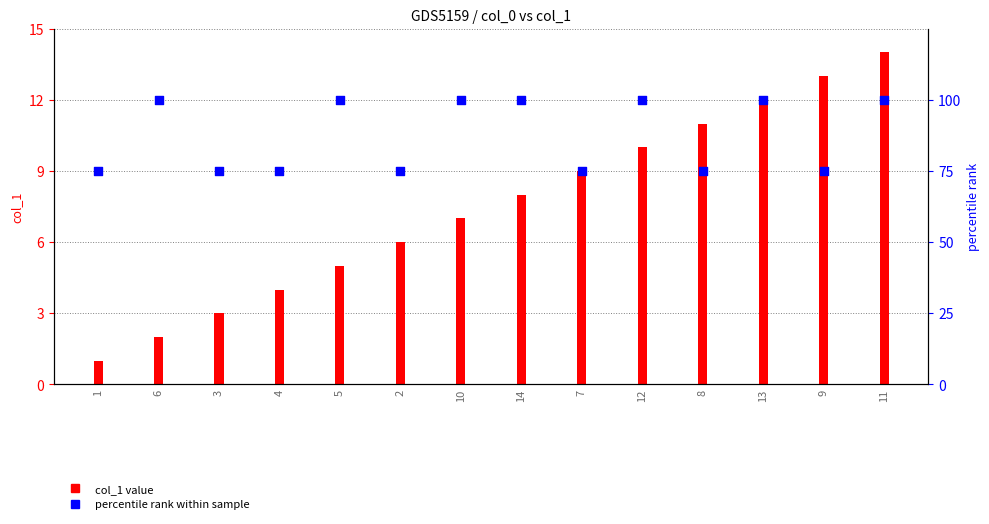

At which category is the sum across all series the highest?

11